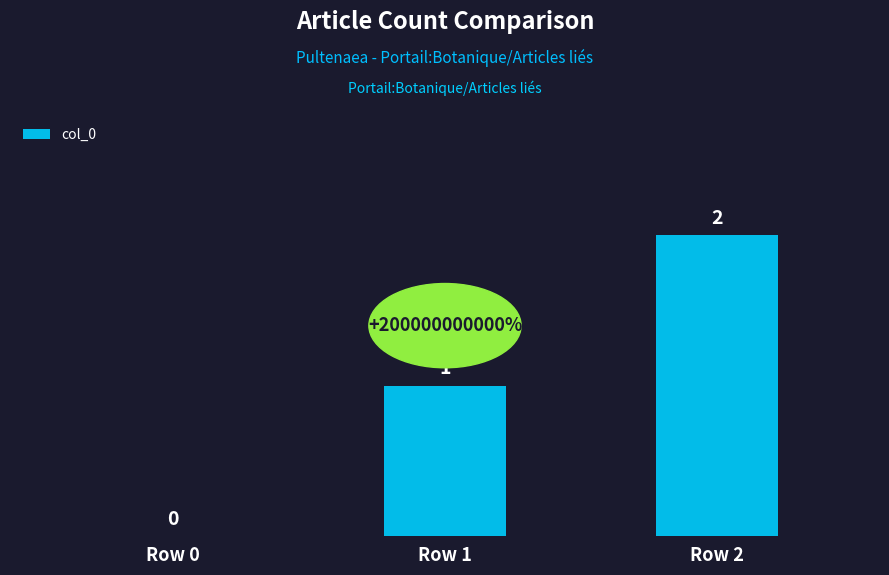

What is the difference between the values at Row 2 and Row 0?

2